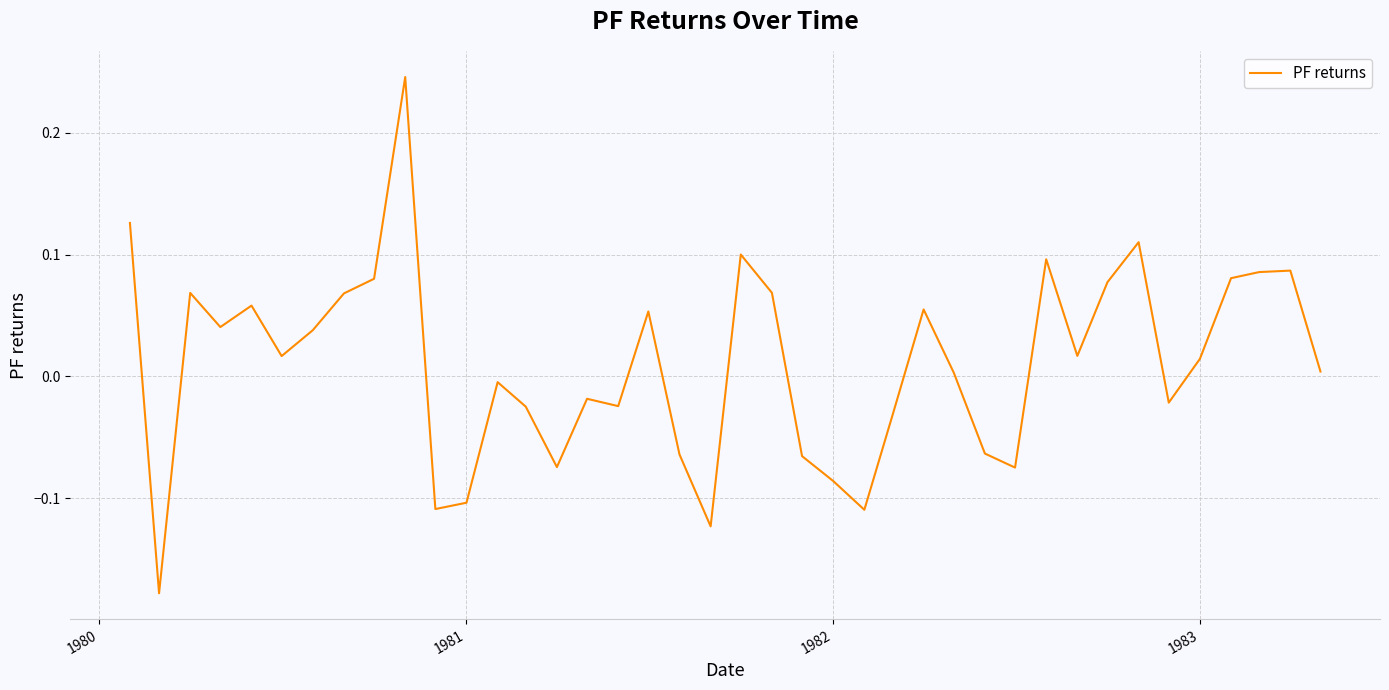

True or false: the data has more than 0 interior local peaks.

True